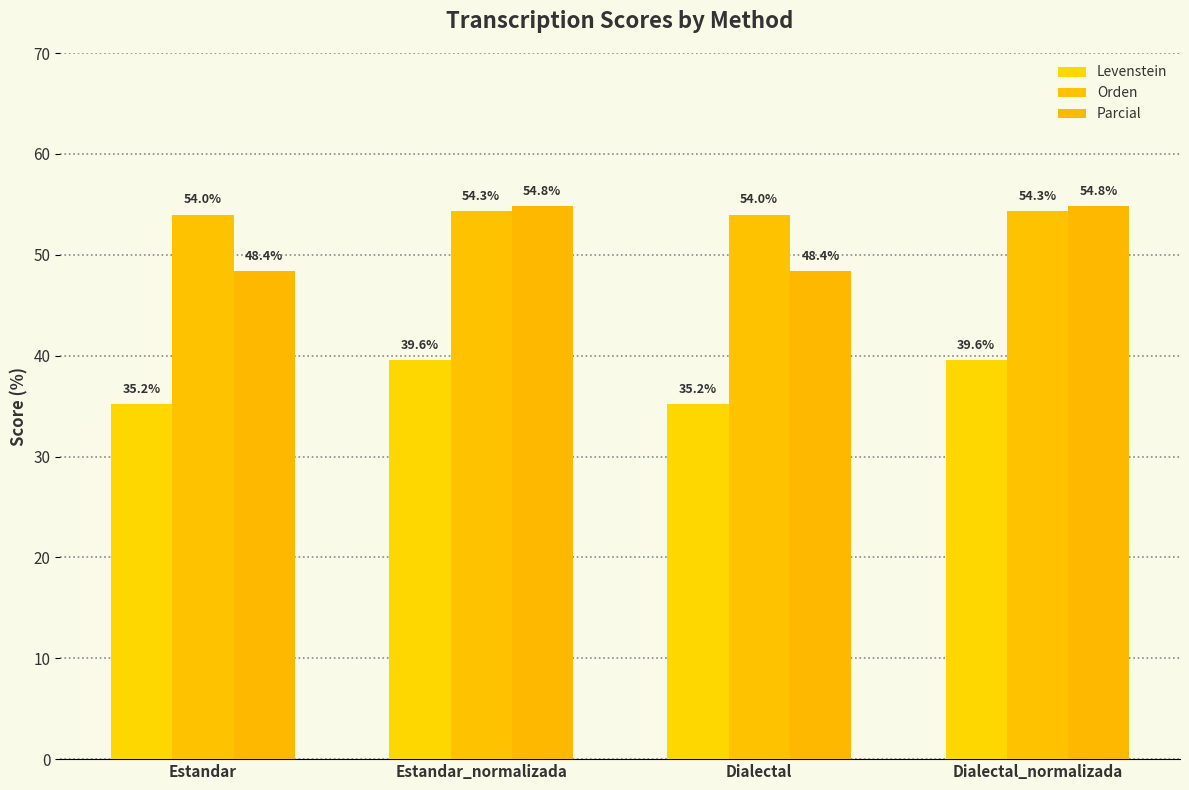

What is the sum of all Orden values?

216.6